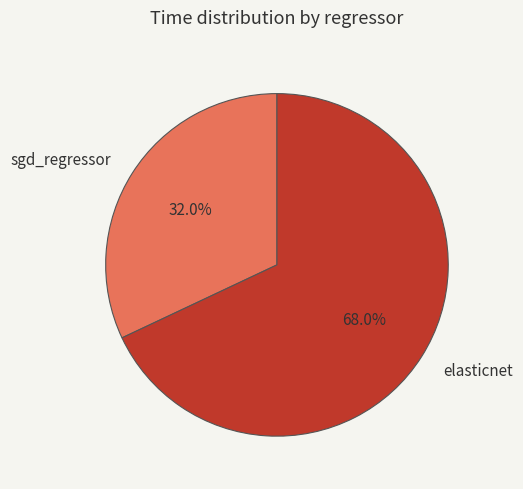

To the nearest percent, what percentage of the pie is sgd_regressor?

32%